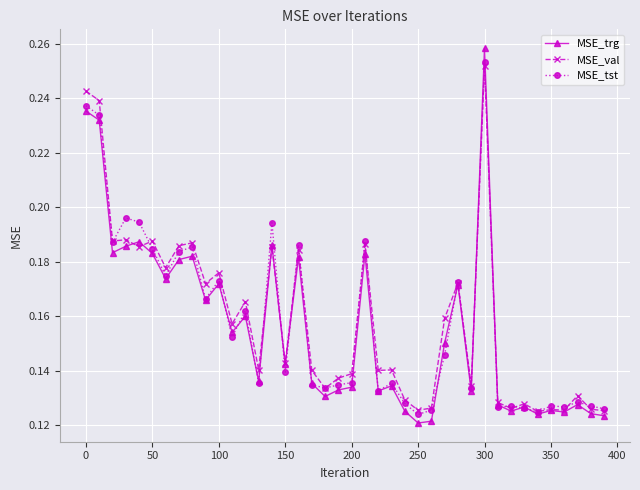

How many MSE_val values are between 0 and 1?

40